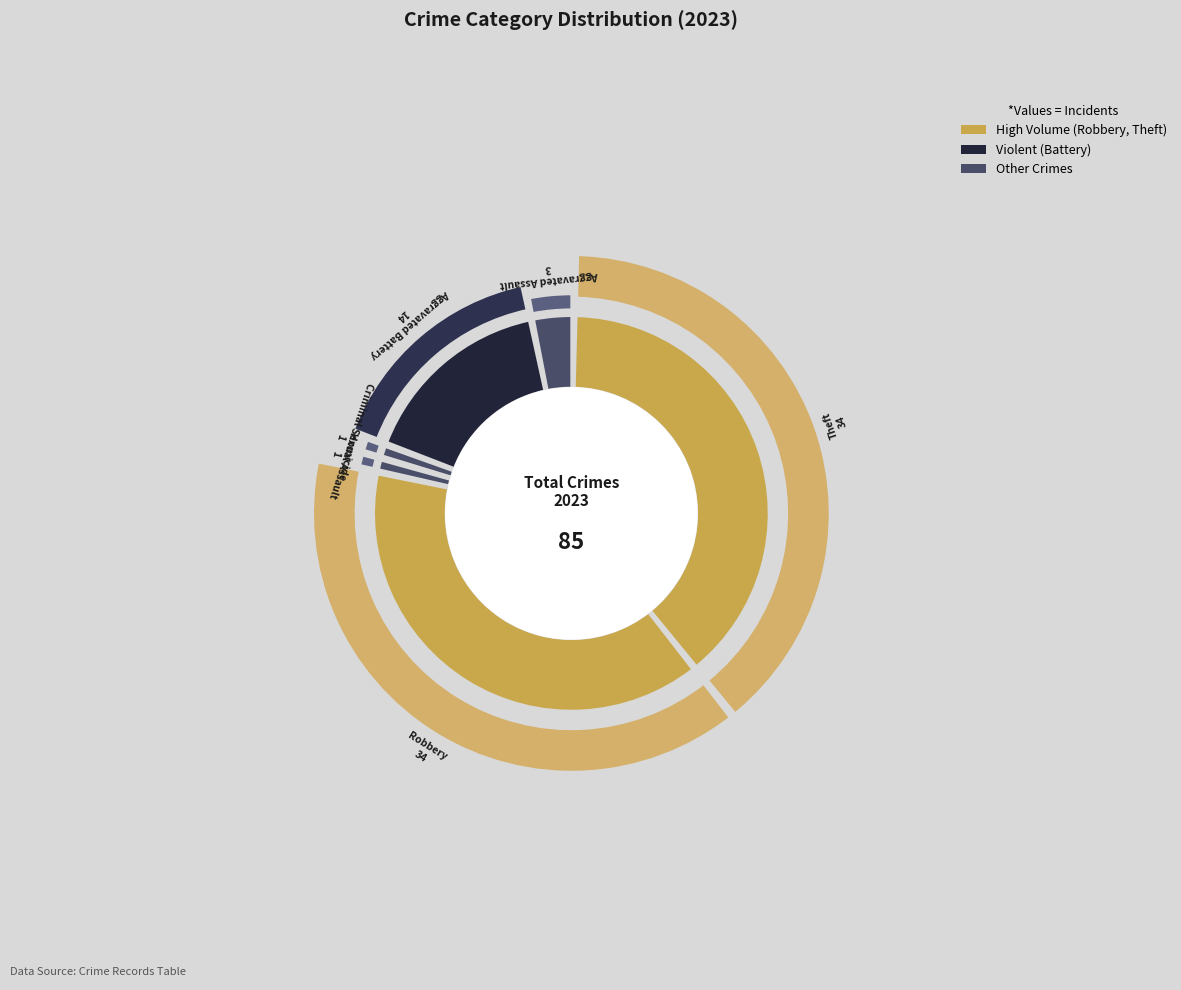

The Arson slice represents 13% of the pie. True or false?

False